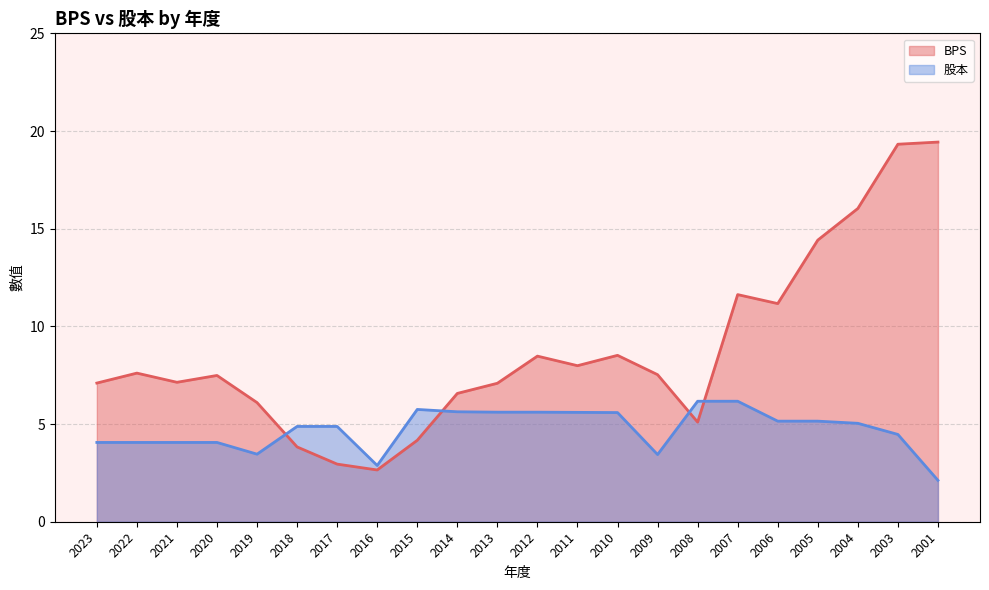

The value of 股本 at 2001 is 2.8. True or false?

False